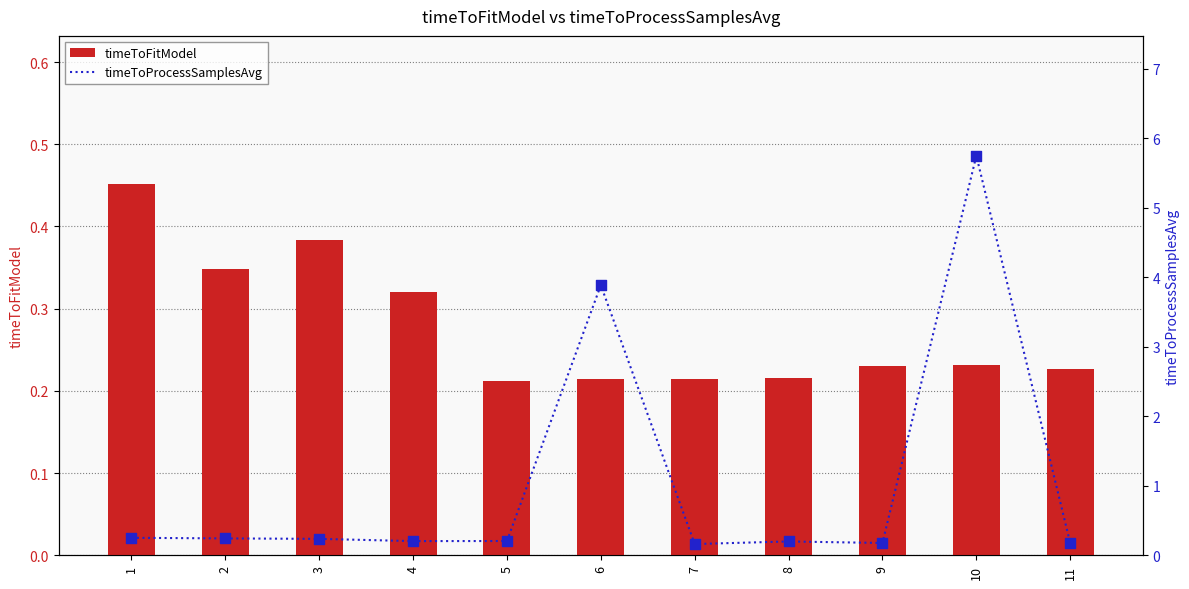

Which series has the largest Y range (max minus min)?

timeToProcessSamplesAvg